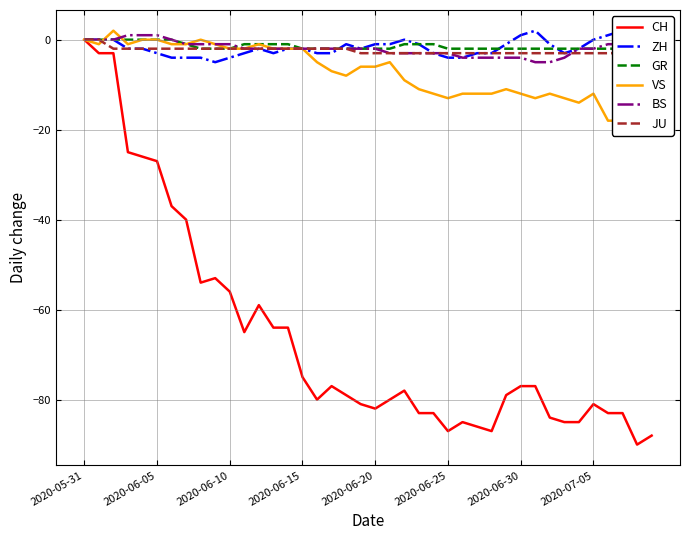

Between 22 and 24, which series saw the biggest shift?

CH